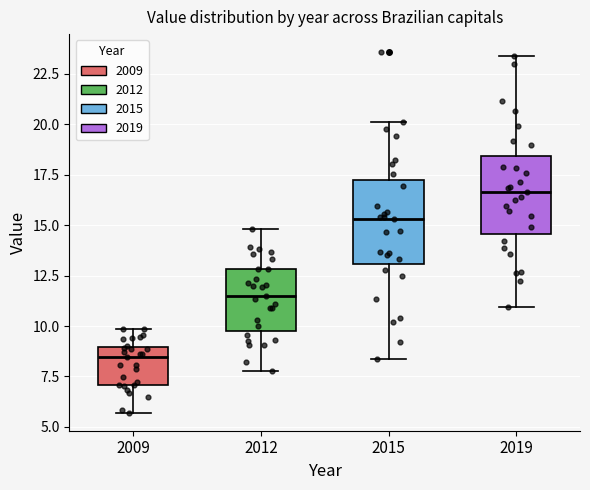

Which box's median line is the lowest?

2009